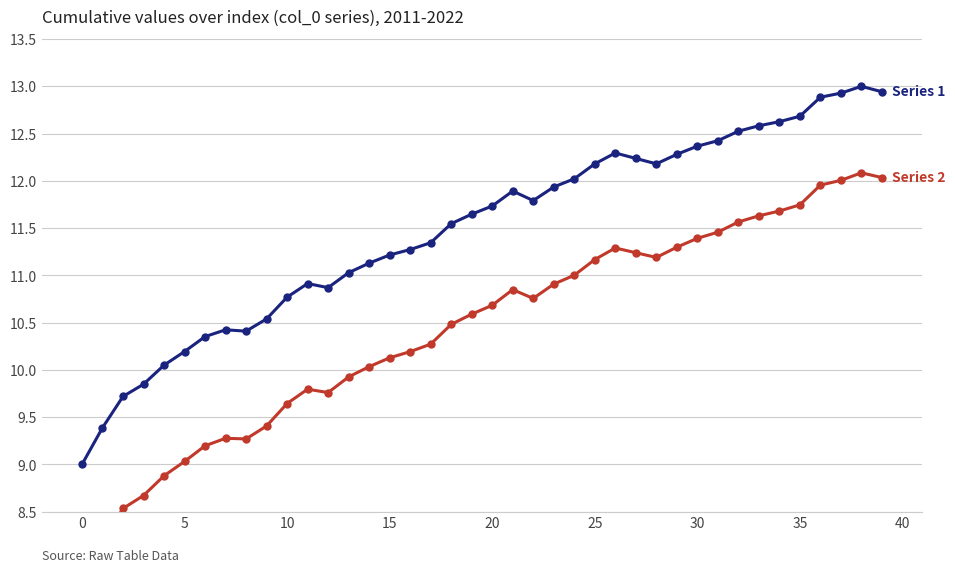

Which has a higher value, 16 or 5?

16